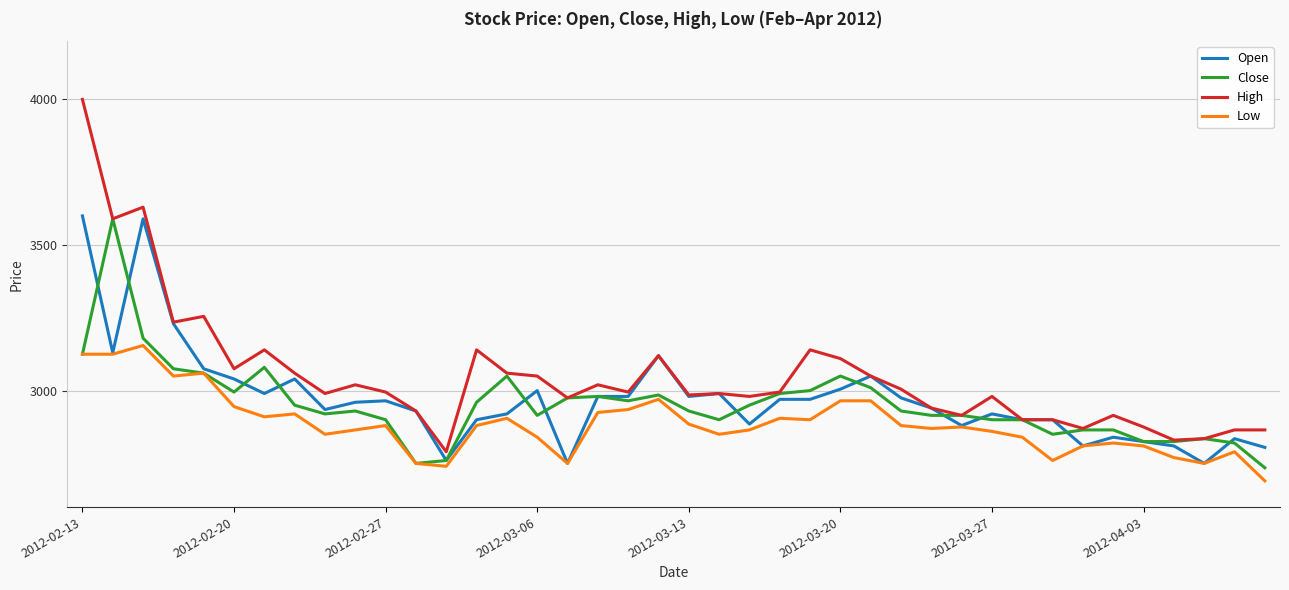

Which series has the largest total across all categories?

High